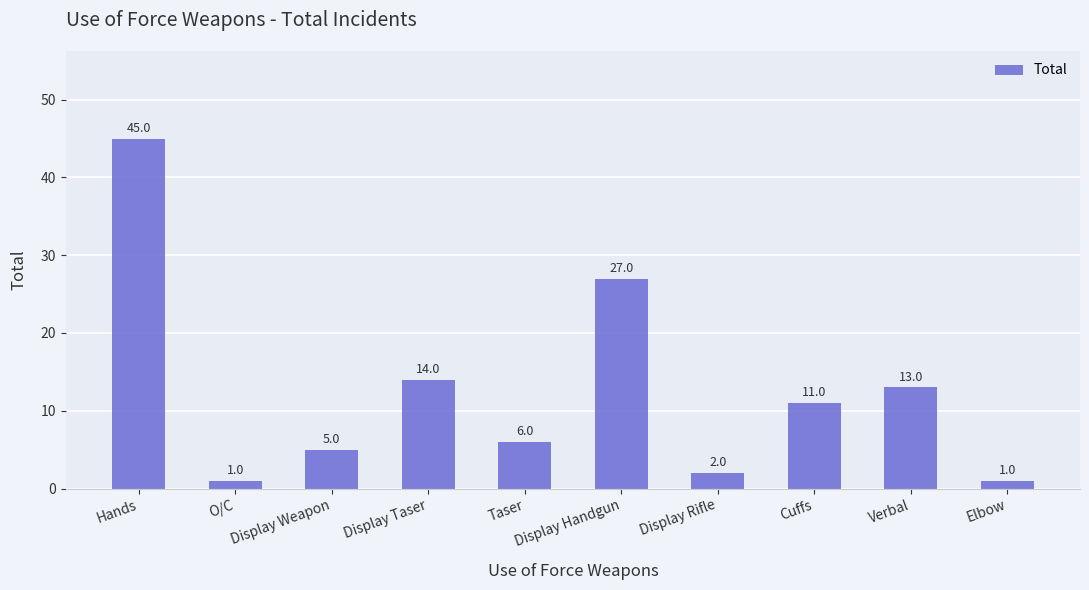

Does the chart contain any negative values?

No